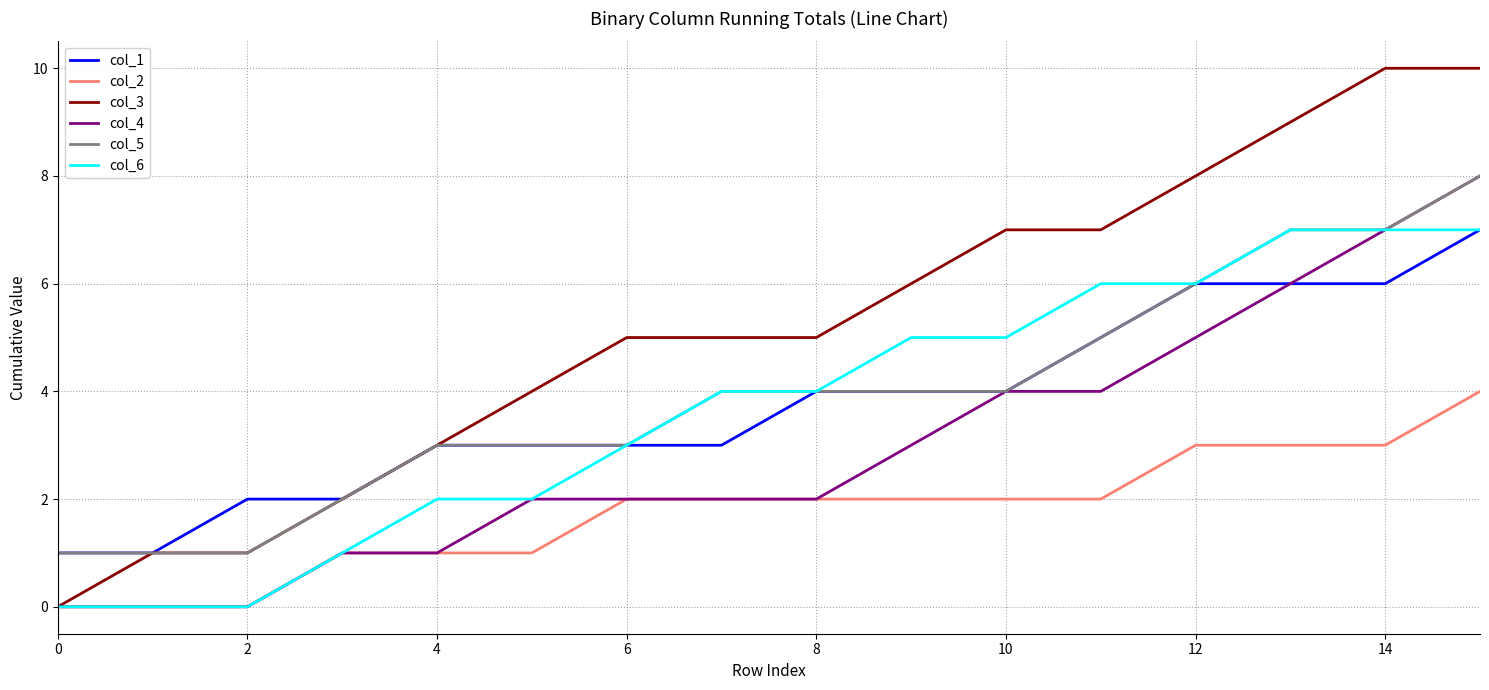

What is the greatest value displayed?

10